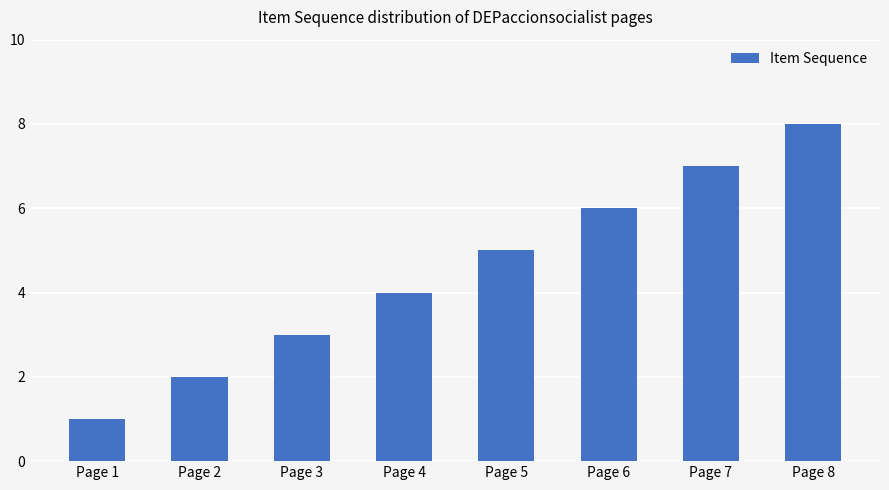

How many data points are less than 5?

4